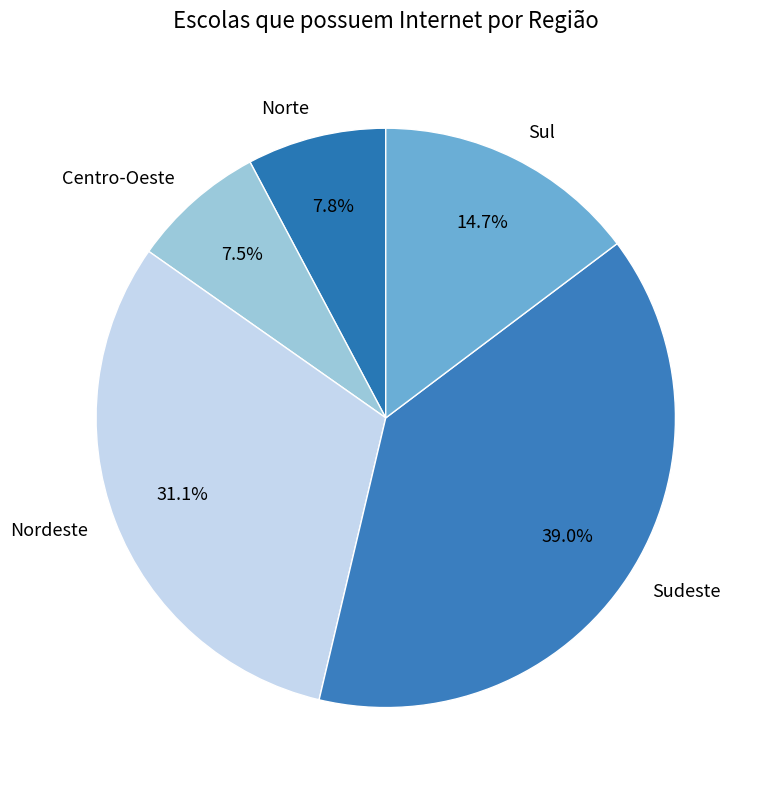

Which category has the biggest portion of the pie?

Sudeste